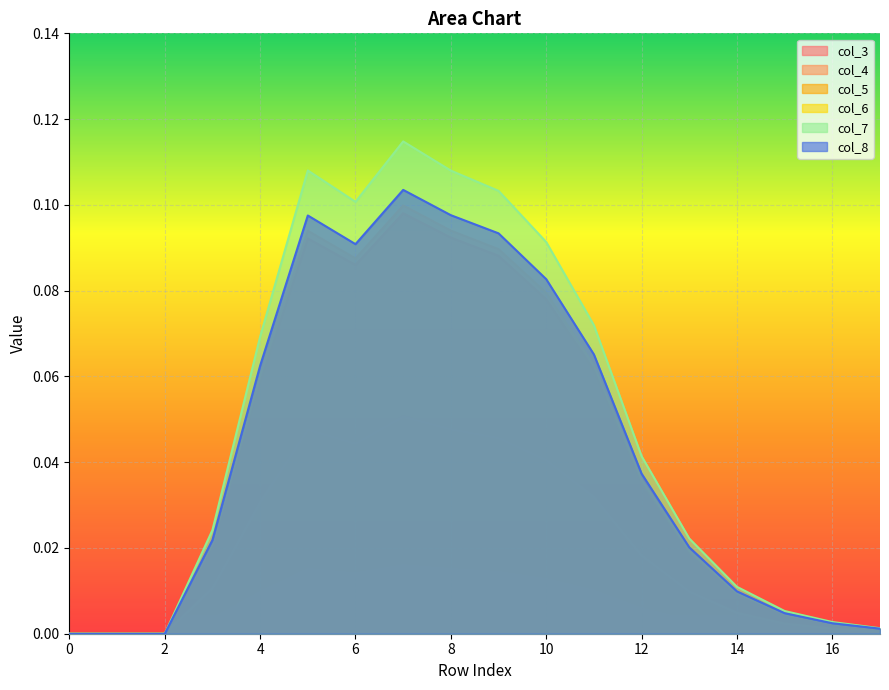

True or false: col_3 and col_6 cross at least once.

False